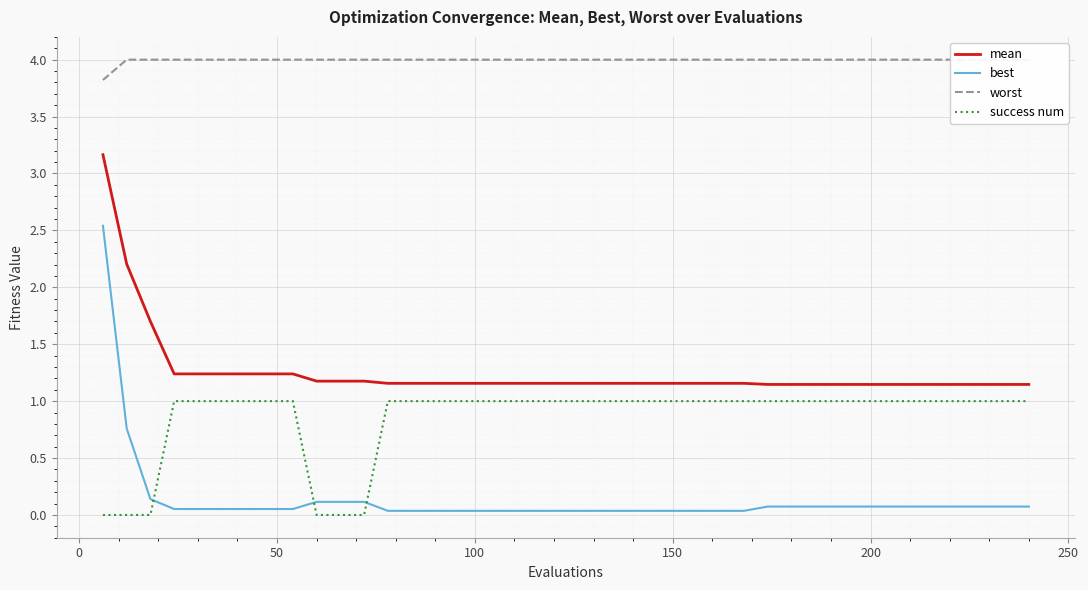

True or false: mean and success num cross at least once.

False